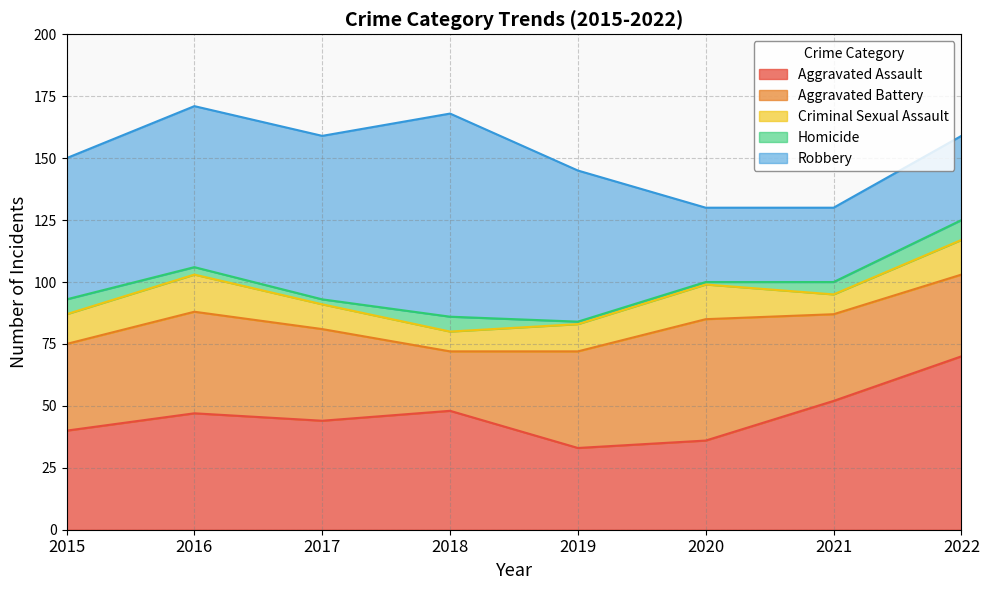

Between 2019 and 2020, which is larger?

2020